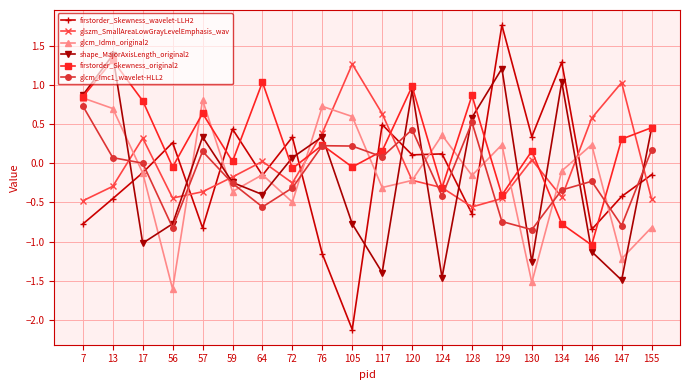

What is the difference between the maximum and minimum values in the glszm_SmallAreaLowGrayLevelEmphasis_wav series?

1.8